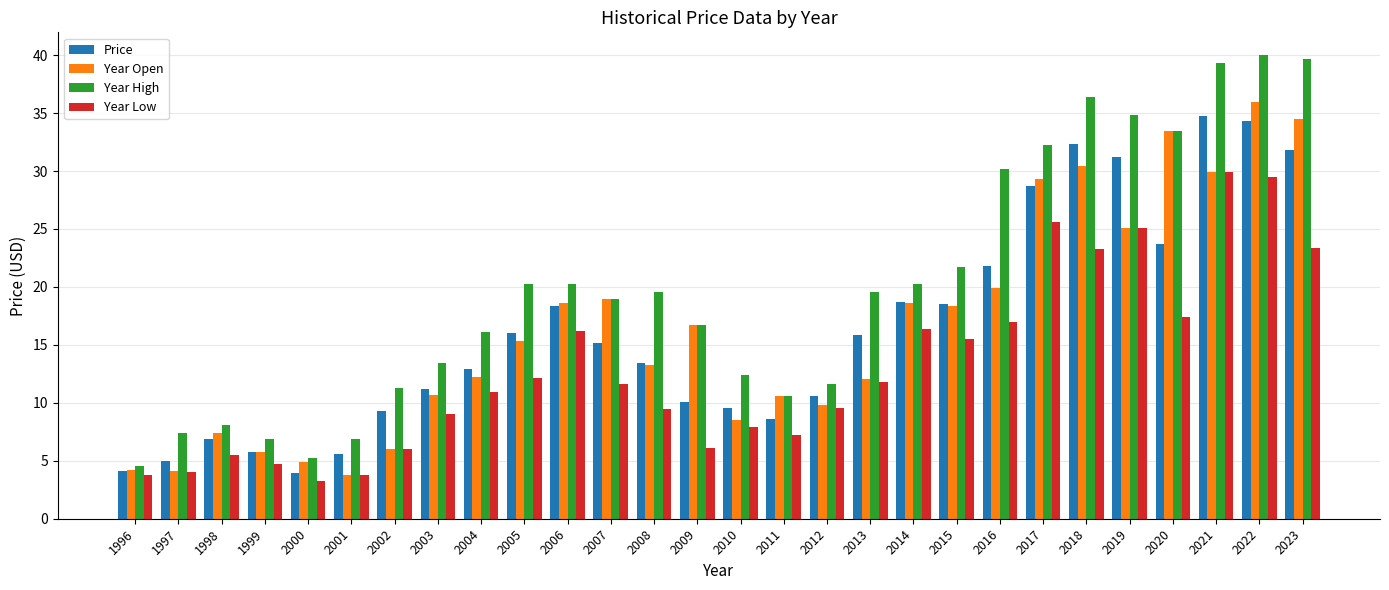

Between 2006 and 2022, which series saw the biggest shift?

Year High